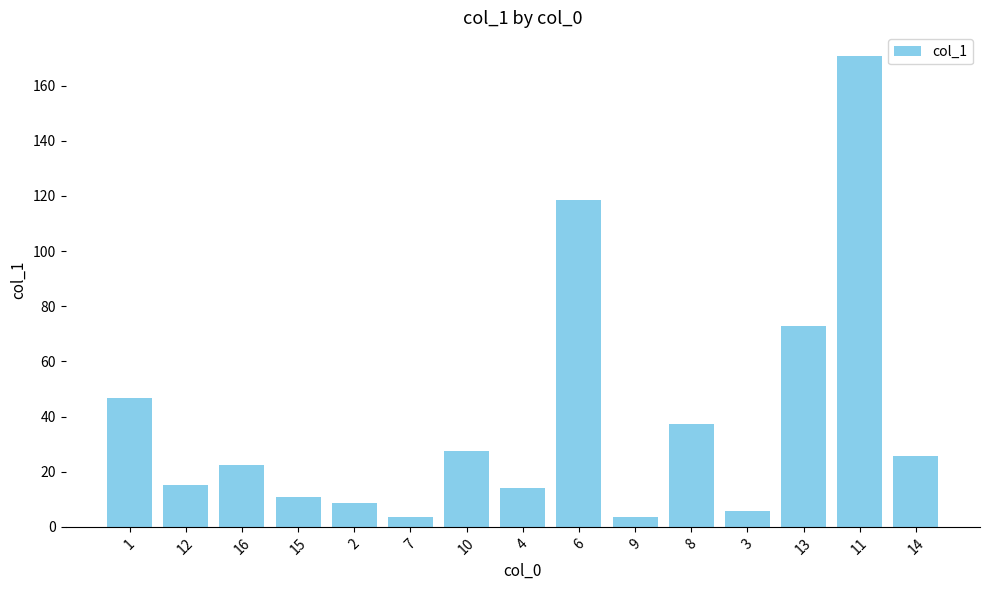

What is the ratio of the value at 2 to the value at 10?

0.3